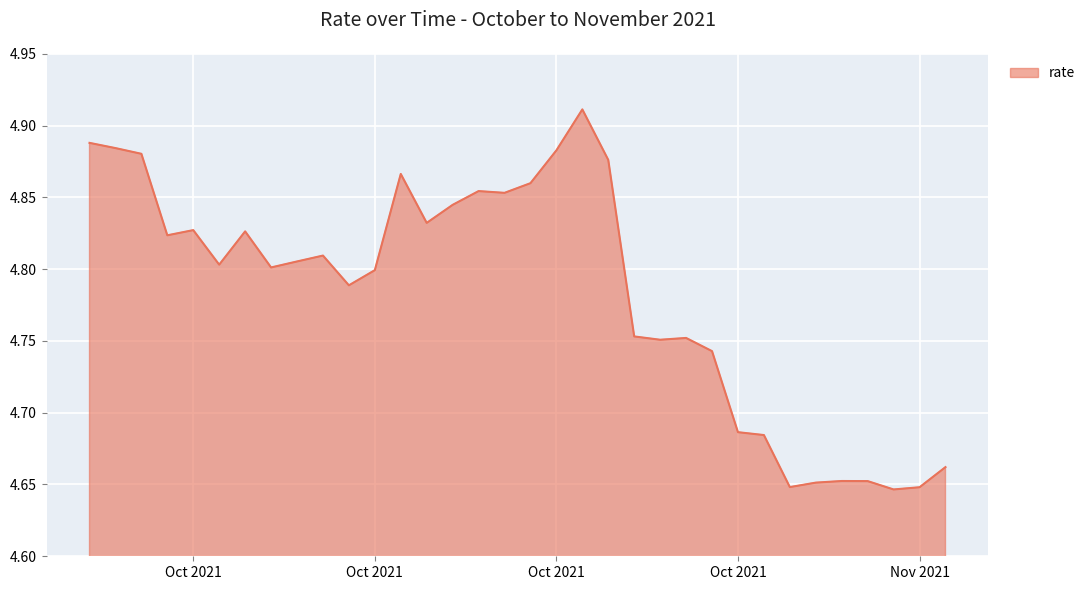

What is the difference between the maximum and minimum values?

0.3